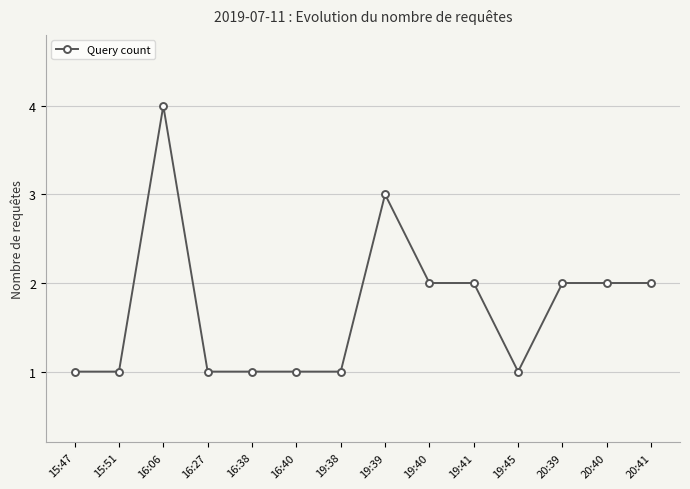

What is the maximum value shown in the chart?

4